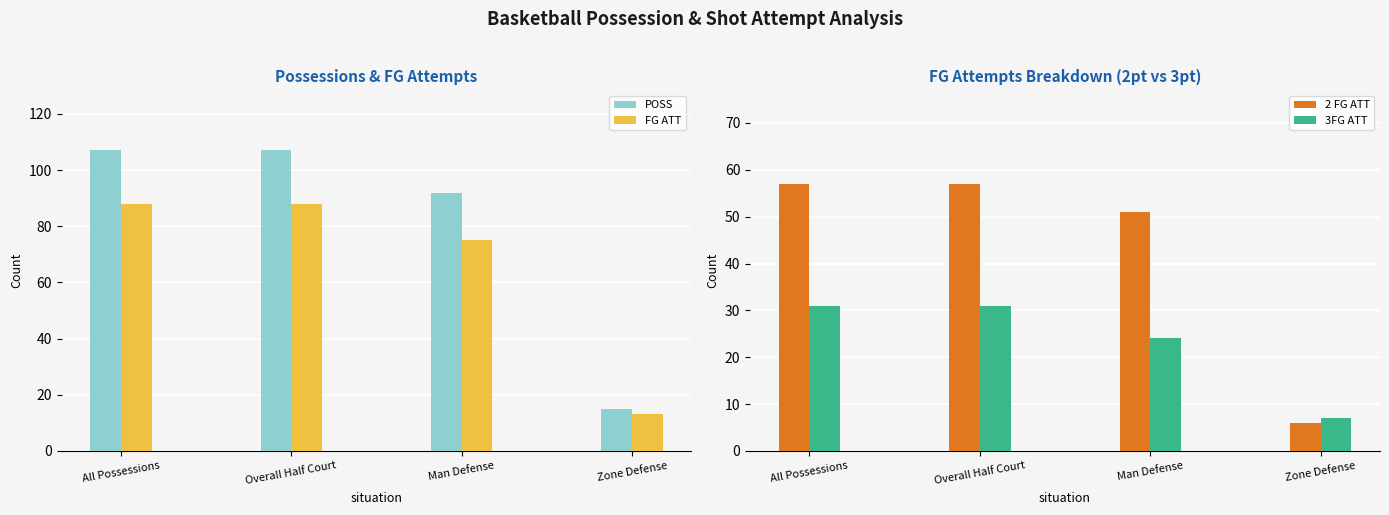

The value of POSS at Man Defense is 92. True or false?

True